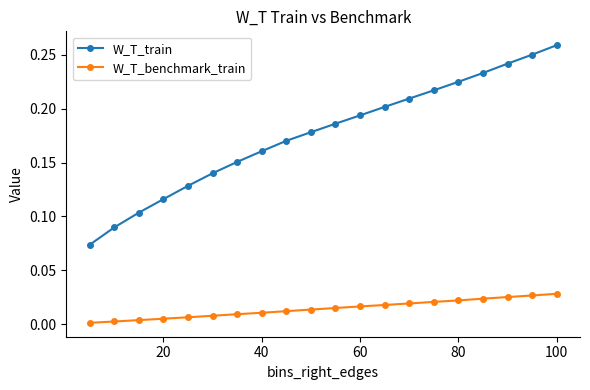

List the series in order of their peak value, highest first.

W_T_train, W_T_benchmark_train